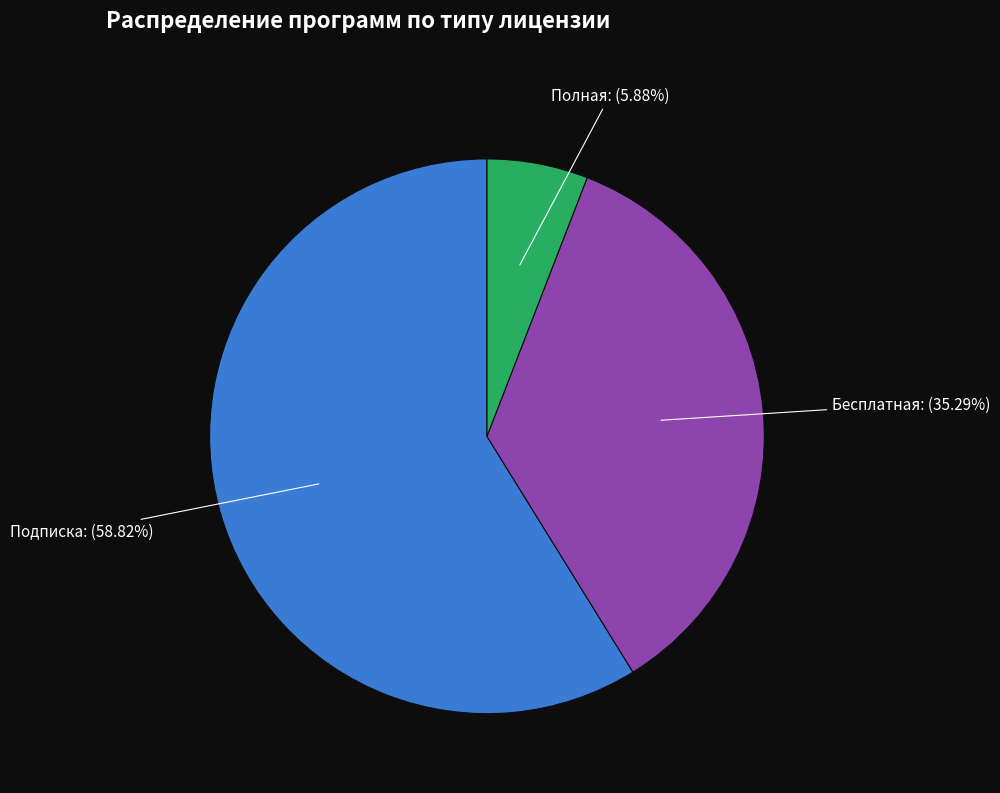

What is the largest slice in the pie chart?

Подписка